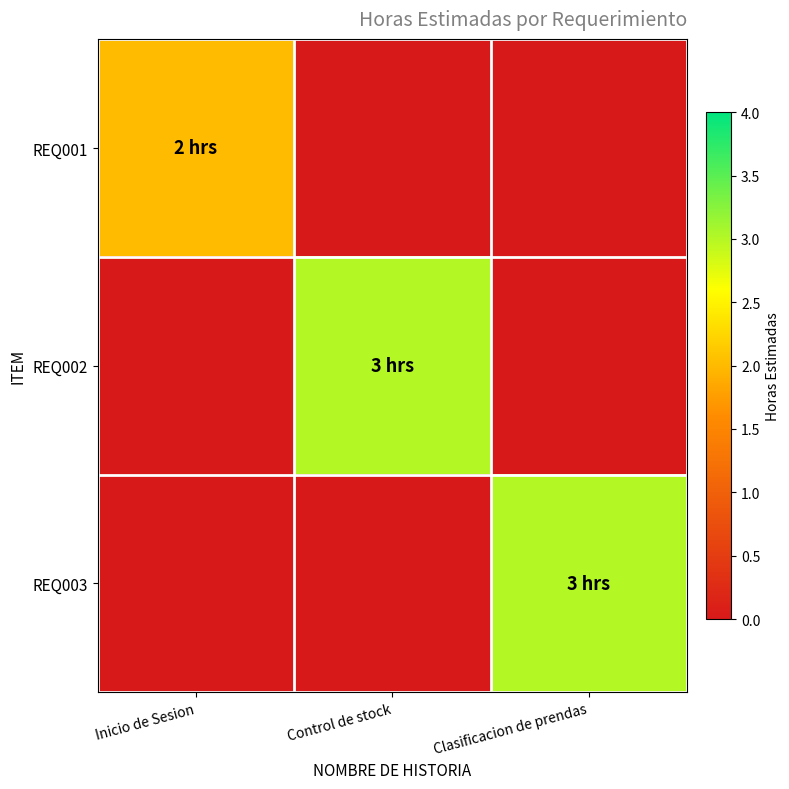

Which series has the largest total across all categories?

REQ002